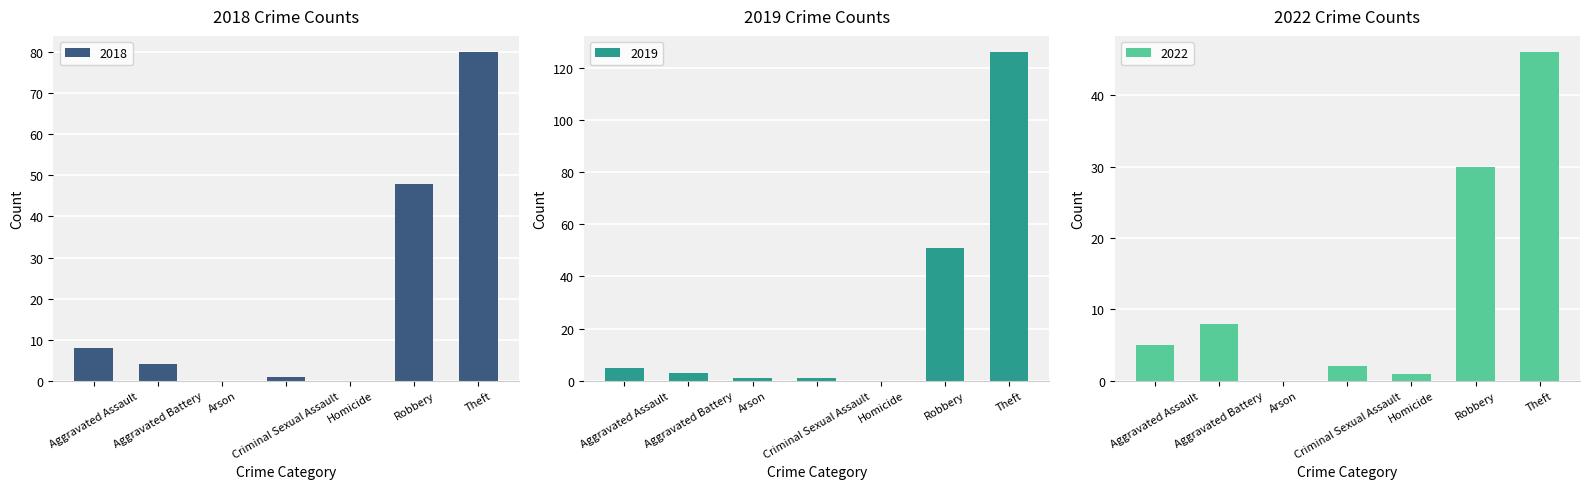

What is the sum of all 2018 values?

141